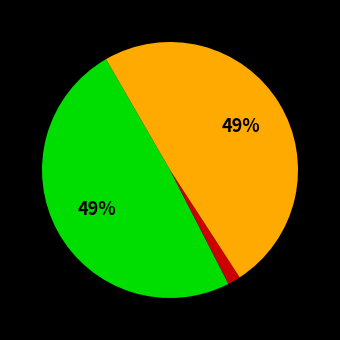

Count the number of slices in the pie.

3